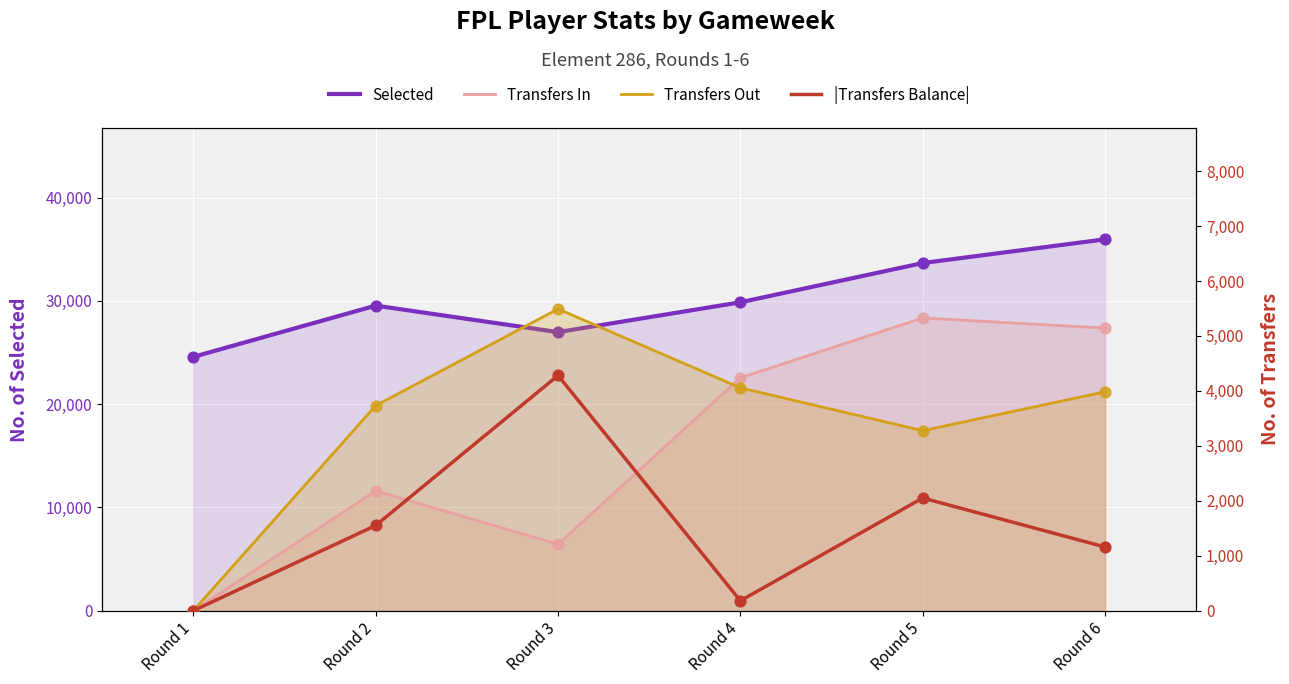

At which category is the sum across all series the highest?

Round 6